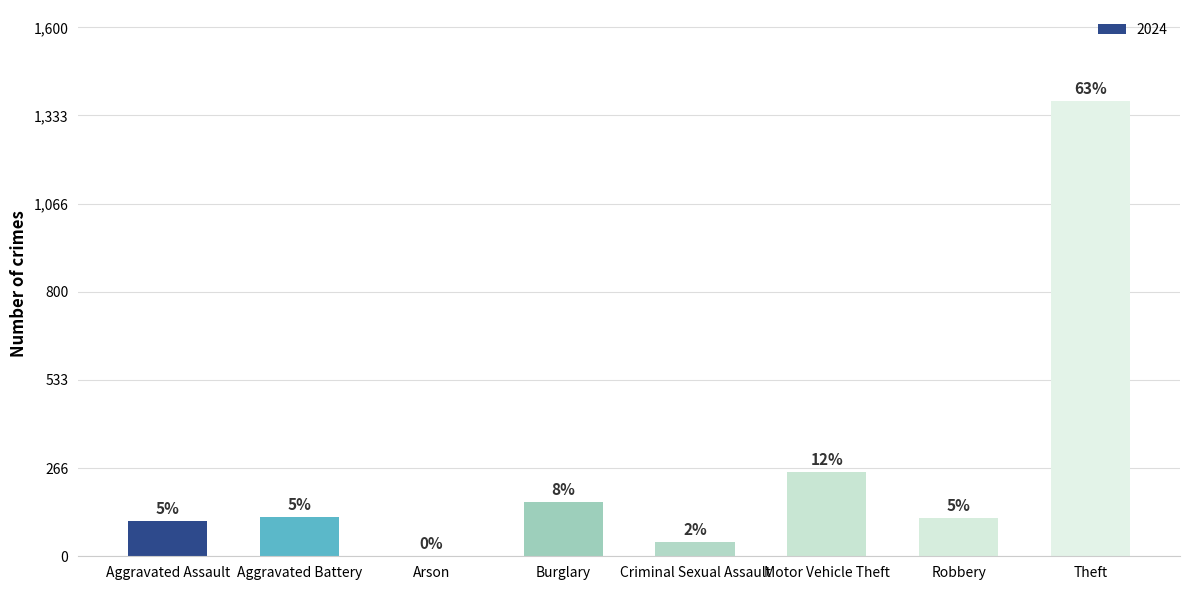

Between Robbery and Motor Vehicle Theft, which is larger?

Motor Vehicle Theft